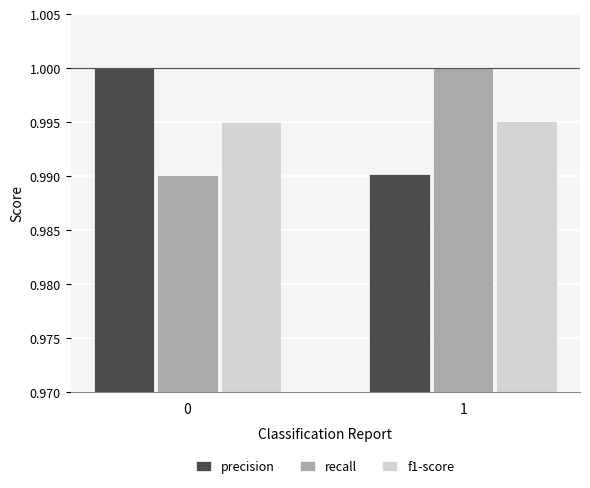

What is the sum of all precision values?

2.0